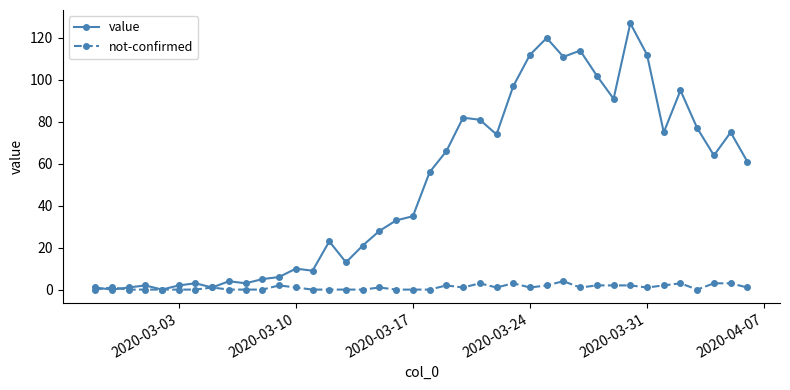

Which series has the largest range (max minus min)?

value